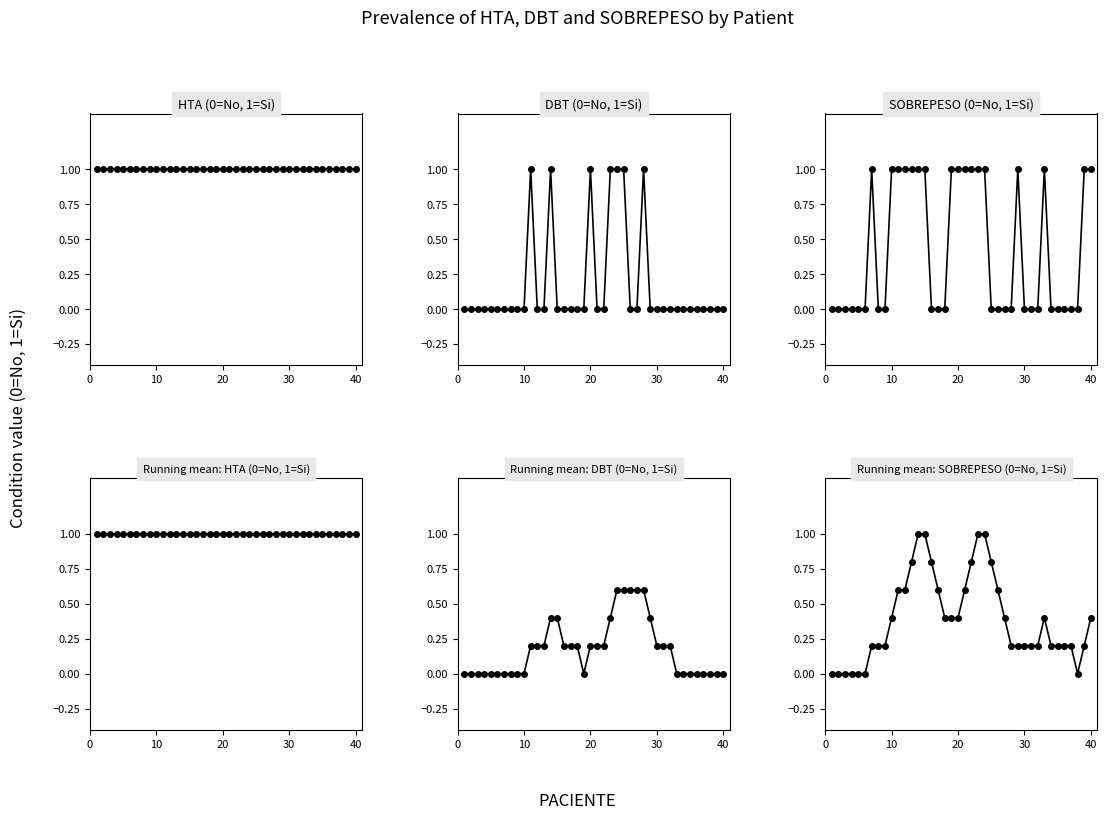

Rank the series by their maximum value, from lowest to highest.

Running mean: DBT (0=No, 1=Si), HTA (0=No, 1=Si), DBT (0=No, 1=Si), SOBREPESO (0=No, 1=Si), Running mean: HTA (0=No, 1=Si), Running mean: SOBREPESO (0=No, 1=Si)